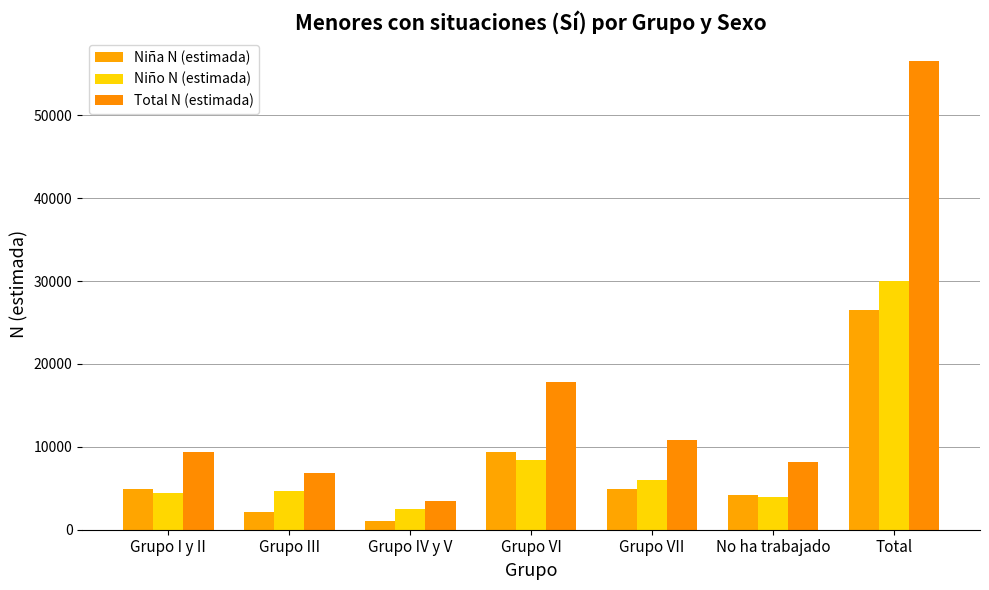

What is the label of the 5th bar from the left?

Grupo VII